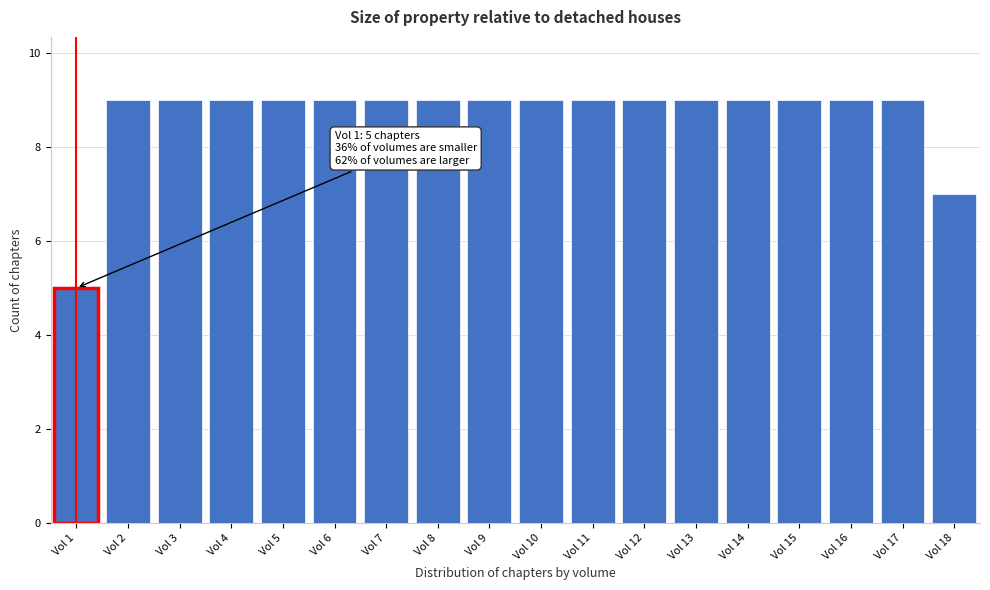

Reading right to left, list all the values displayed in this chart.

7	9	9	9	9	9	9	9	9	9	9	9	9	9	9	9	9	5